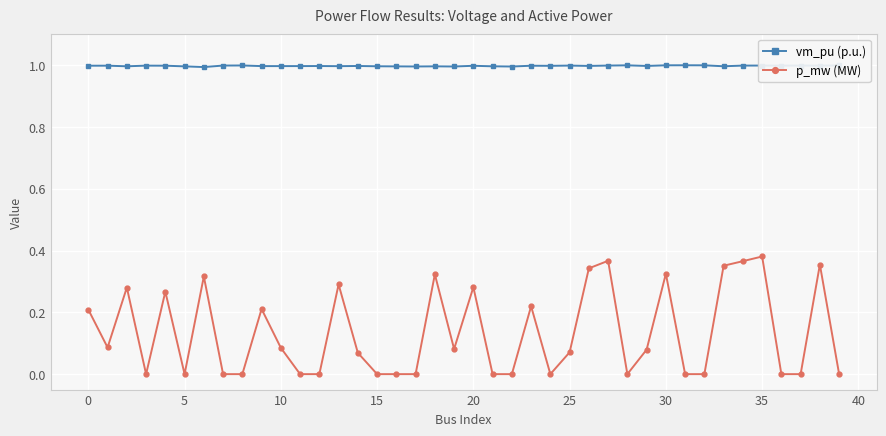

What is the average value of the vm_pu (p.u.) series?

1.0